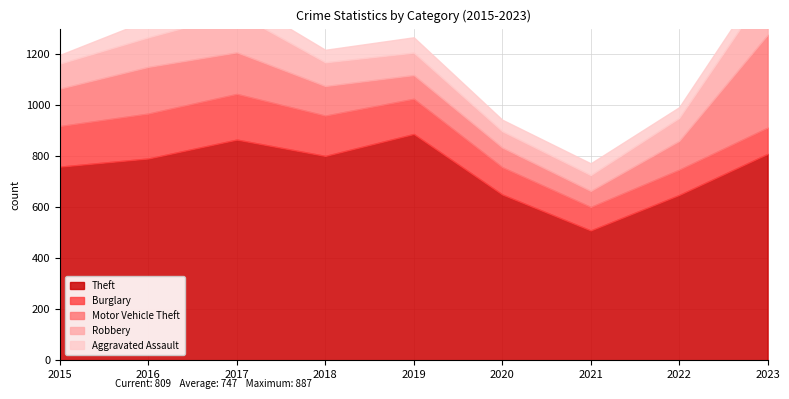

At which label does Burglary first exceed 138?

2015